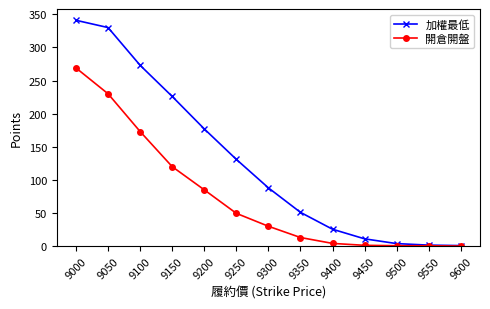

What is the difference between the 開倉開盤 values at 9600 and 9300?

29.9